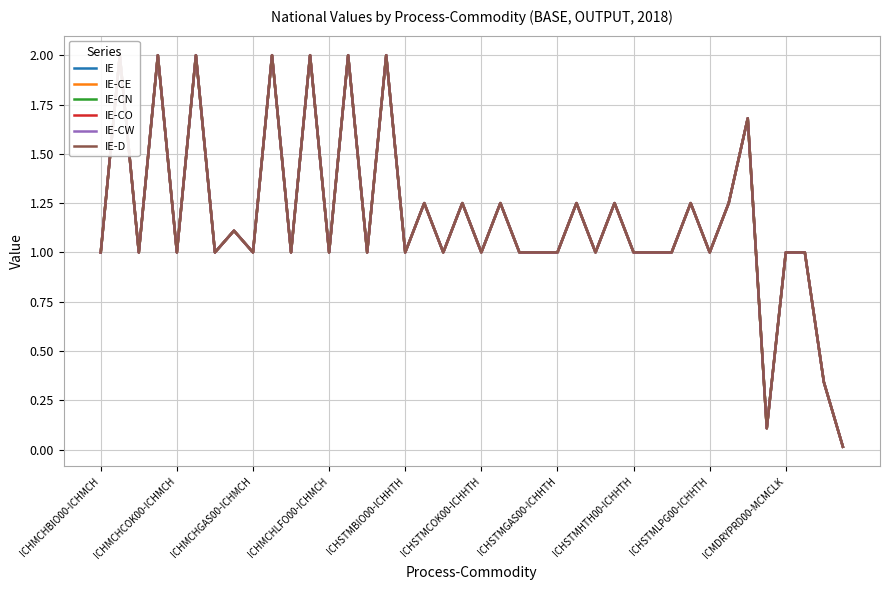

What is the total value across all series at 11?

12.0